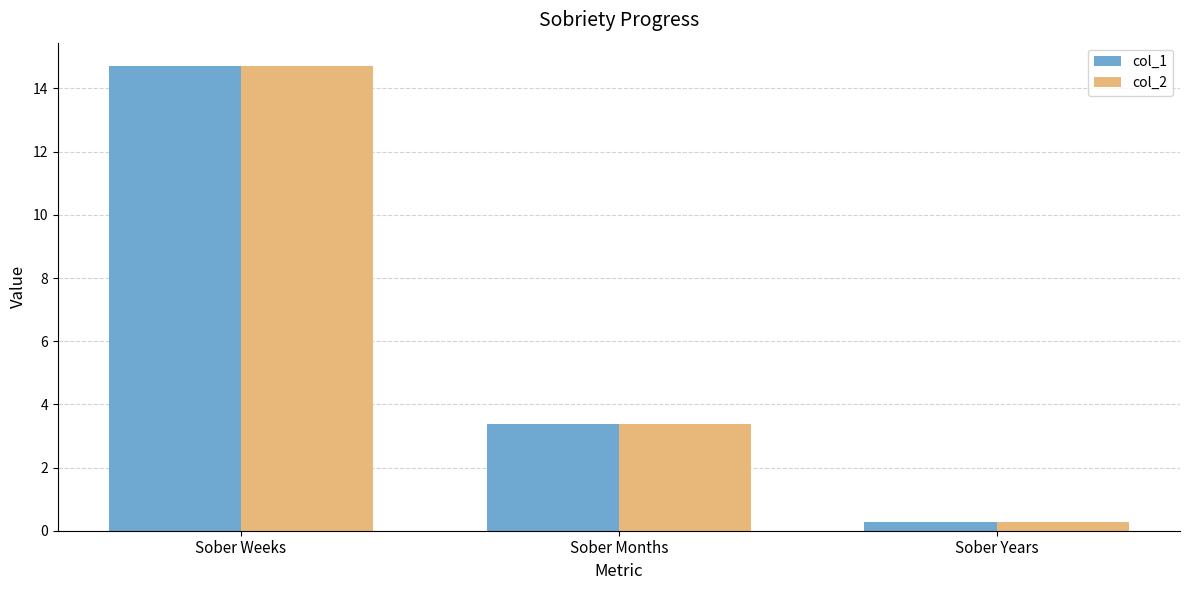

How many data points does each series have?

3